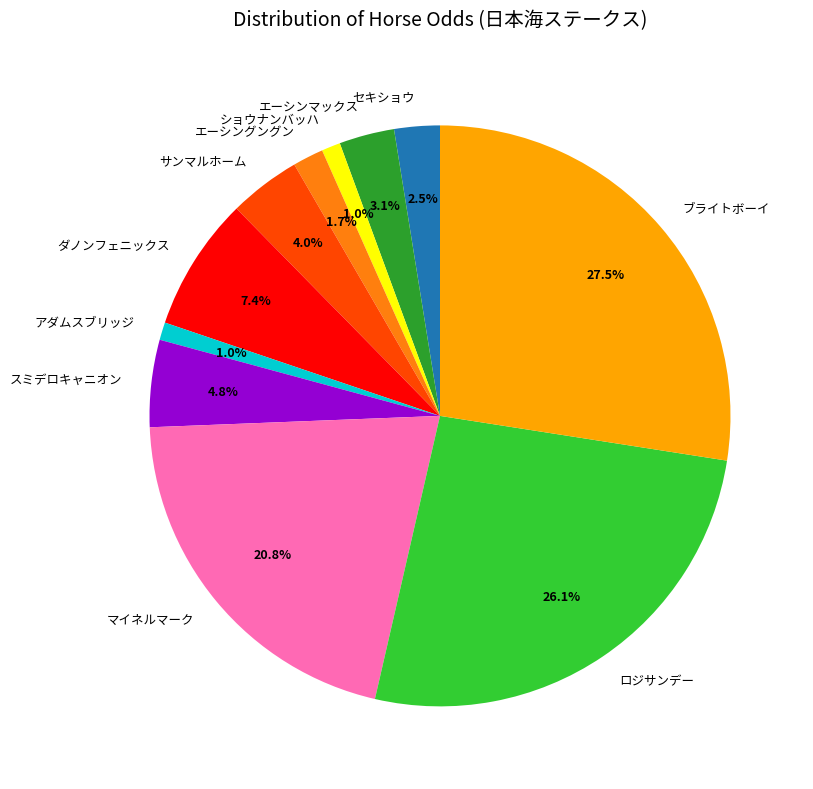

Approximately how many times larger is the value at ブライトボーイ compared to エーシンマックス?

8.9